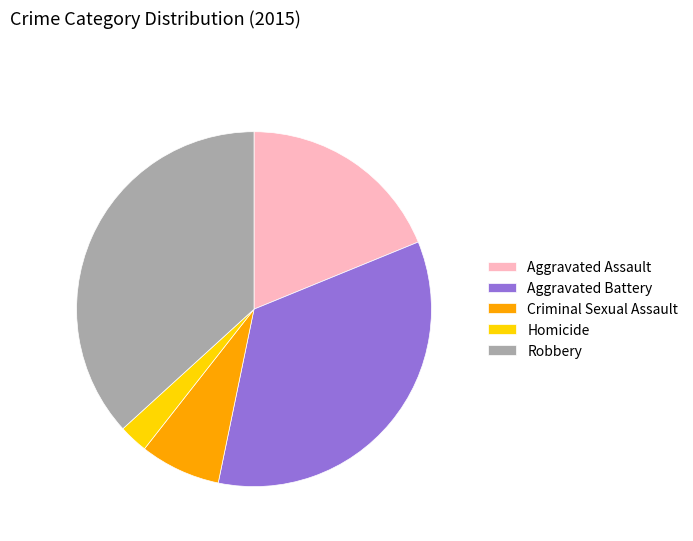

Do Homicide and Robbery together represent more than half of the pie?

No